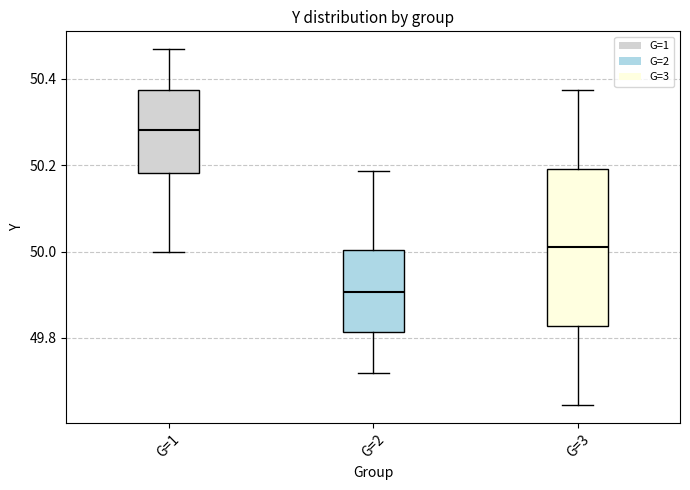

Reading left to right, read every box against the y-axis: the position of its median line, the range the box covers, and the ends of its whiskers. The values are not printed on the chart, so give them approximately, as read against the axis.

G=1: median 50.28, box 50.18 to 50.38, whiskers 50.00 to 50.46
G=2: median 49.90, box 49.82 to 50.00, whiskers 49.72 to 50.18
G=3: median 50.00, box 49.82 to 50.20, whiskers 49.64 to 50.38